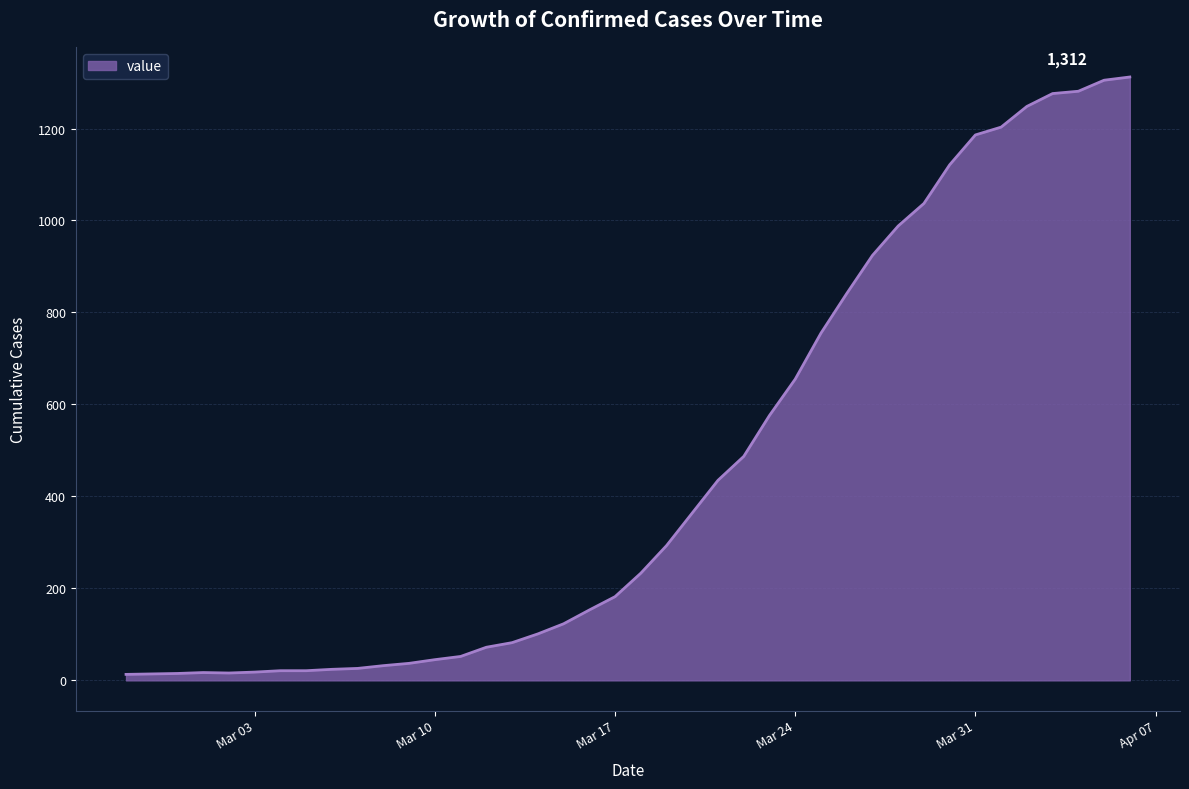

What is the difference between the maximum and minimum values?

1299